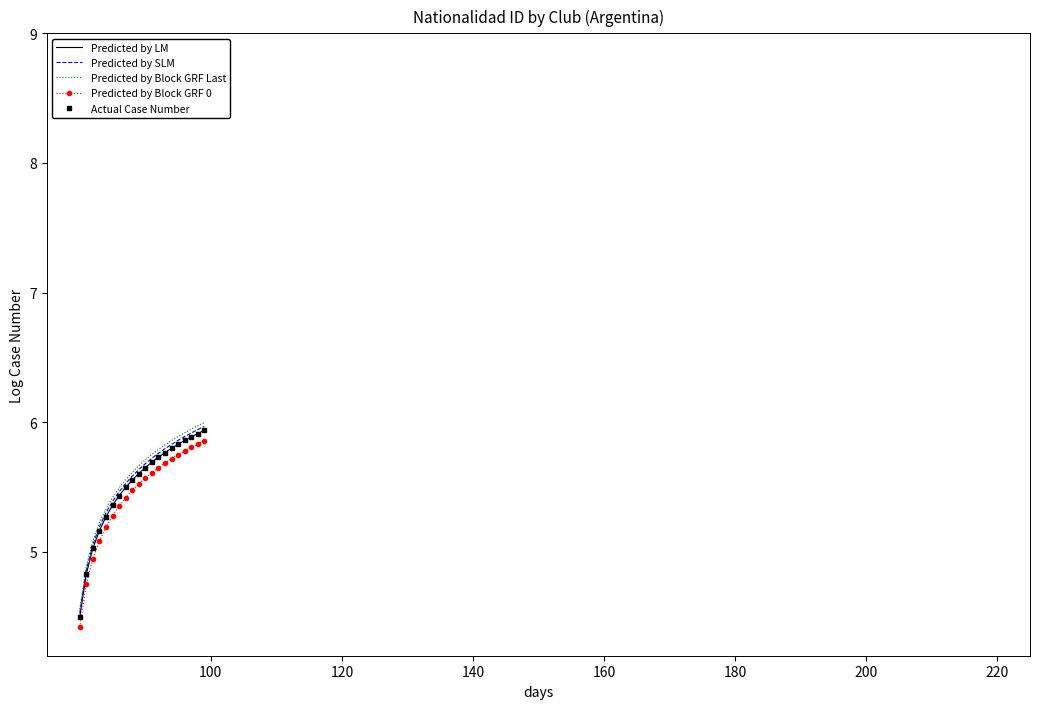

List the series in order of their peak value, lowest first.

Predicted by Block GRF 0, Predicted by LM, Actual Case Number, Predicted by SLM, Predicted by Block GRF Last